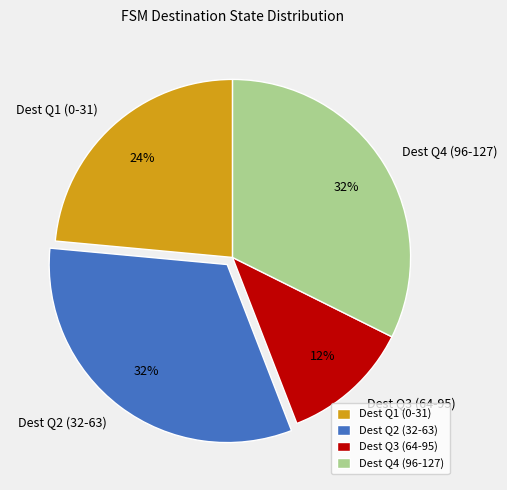

What is the ratio of the value at Dest Q3 (64-95) to the value at Dest Q2 (32-63)?

0.4